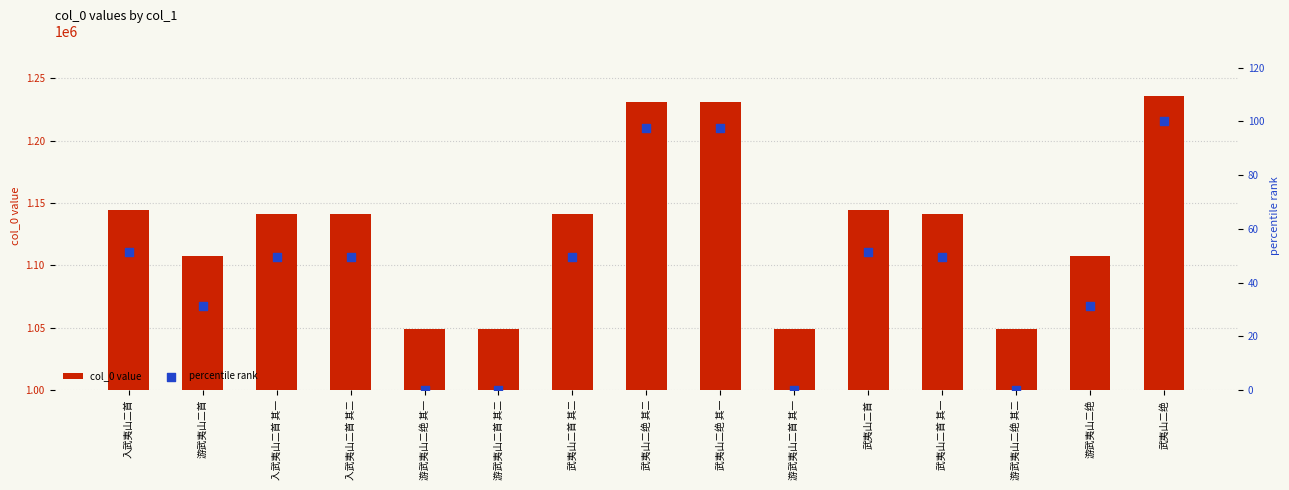

At which category is the sum across all series the highest?

武夷山二绝